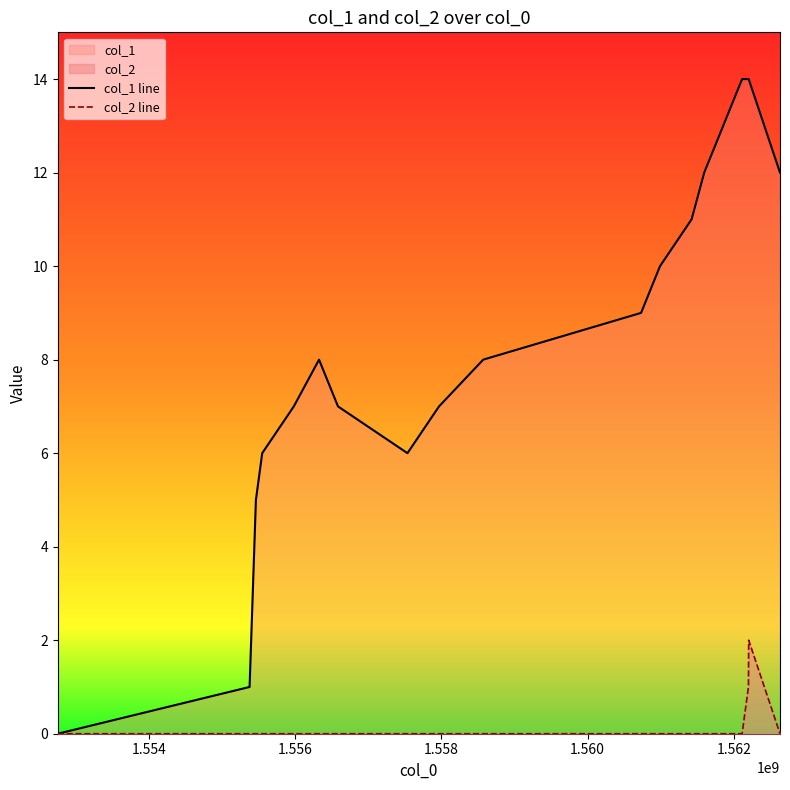

Which series has the widest spread of values?

col_1 line